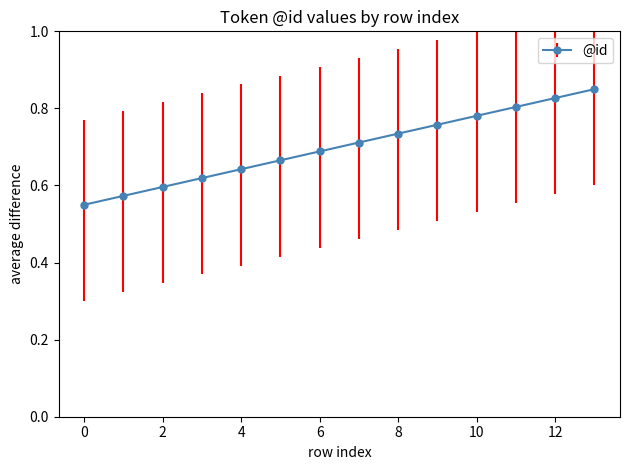

What is the sum of all values?

9.8